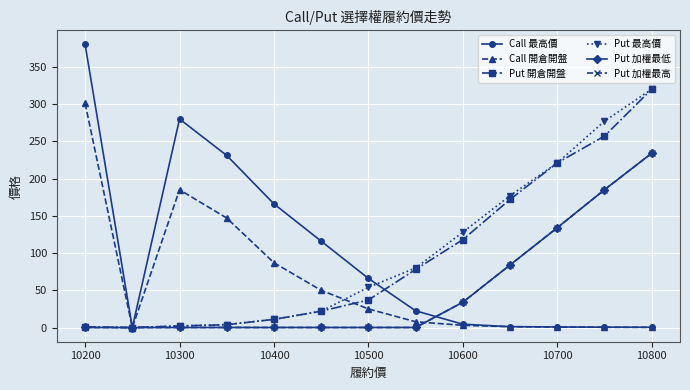

What is the highest value of the Put 加權最低 series?

234.0